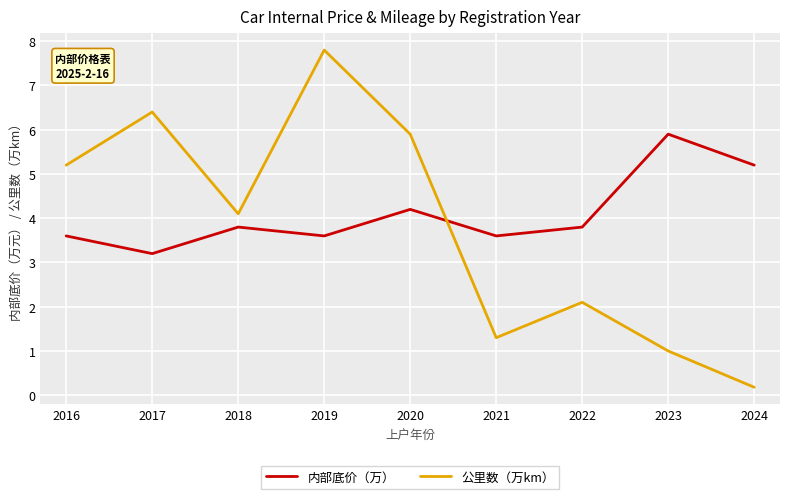

Is it true that 内部底价（万） equals 8.9 at 2023?

False